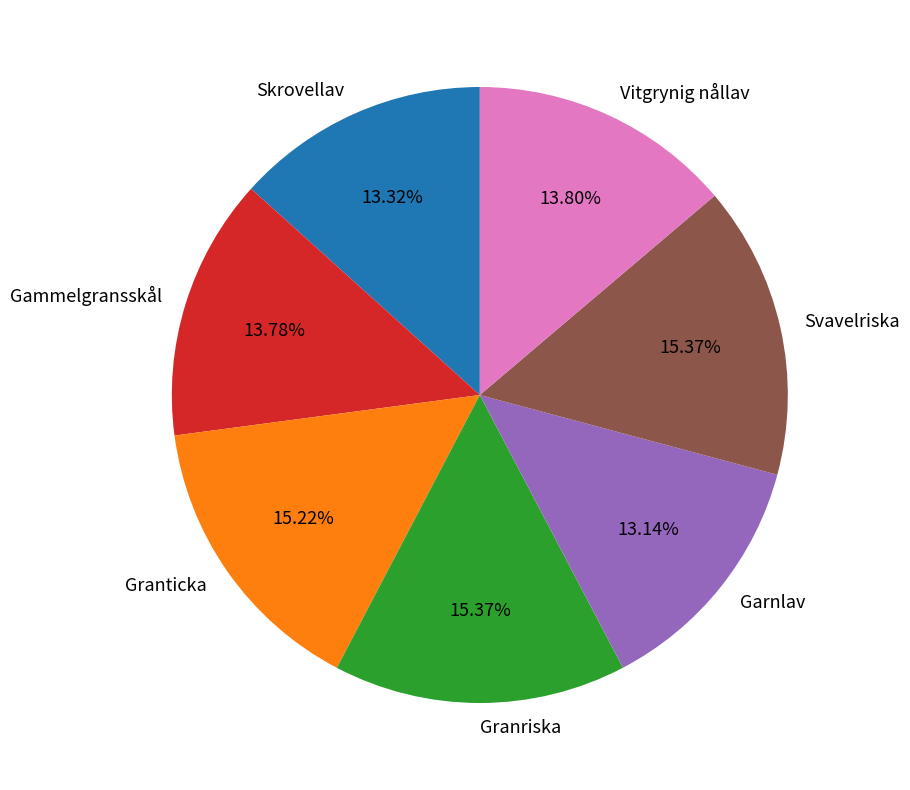

How many segments does this pie chart have?

7